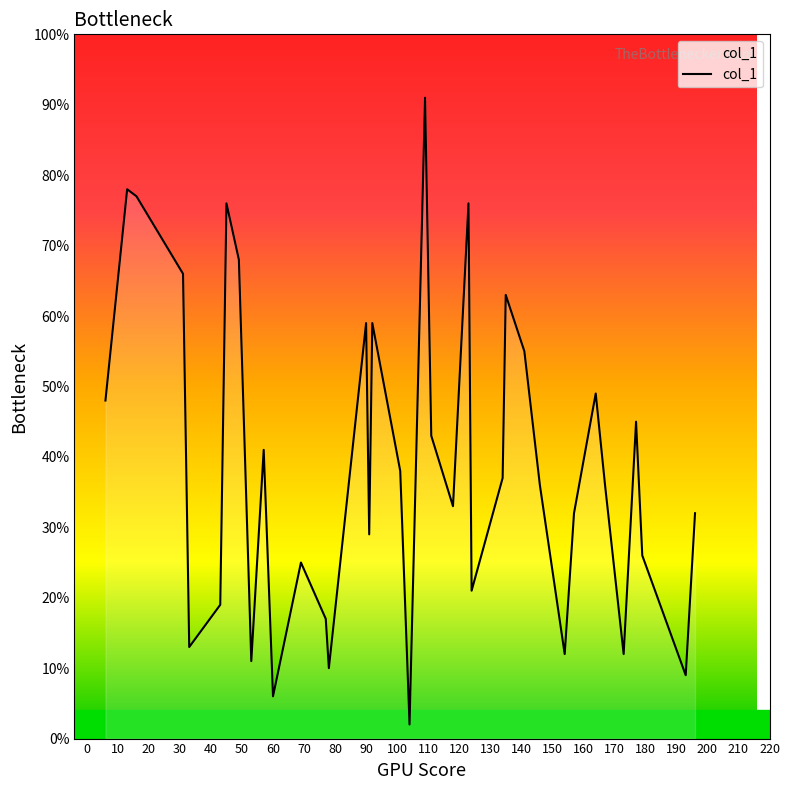

What is the greatest value displayed?

91